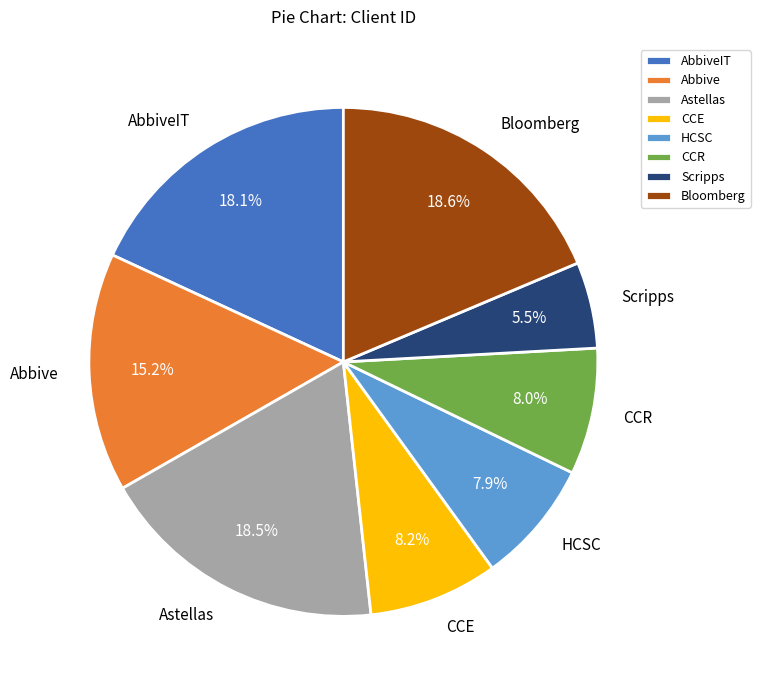

Which category has the smallest portion of the pie?

Scripps